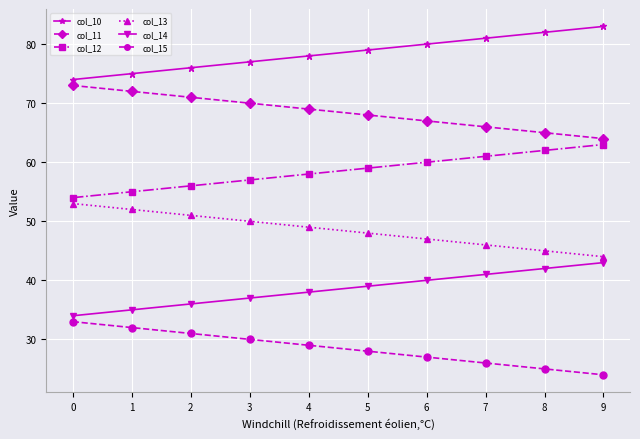

What value does the col_11 series have at 4?

69.0